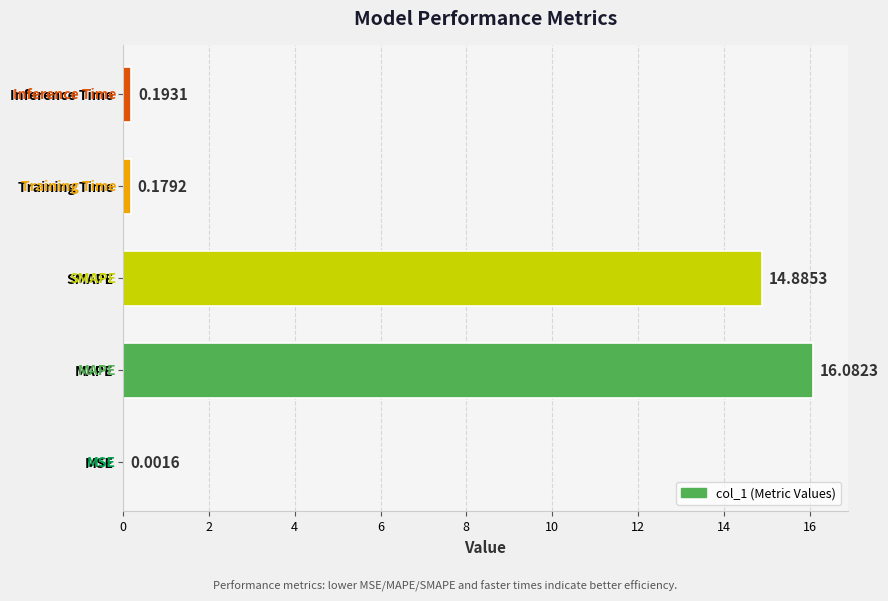

What is the change in value from SMAPE to Inference Time?

-14.7